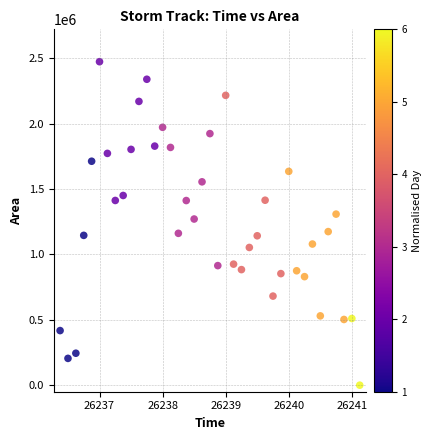

What is the range of Y values (max minus min)?

2473750